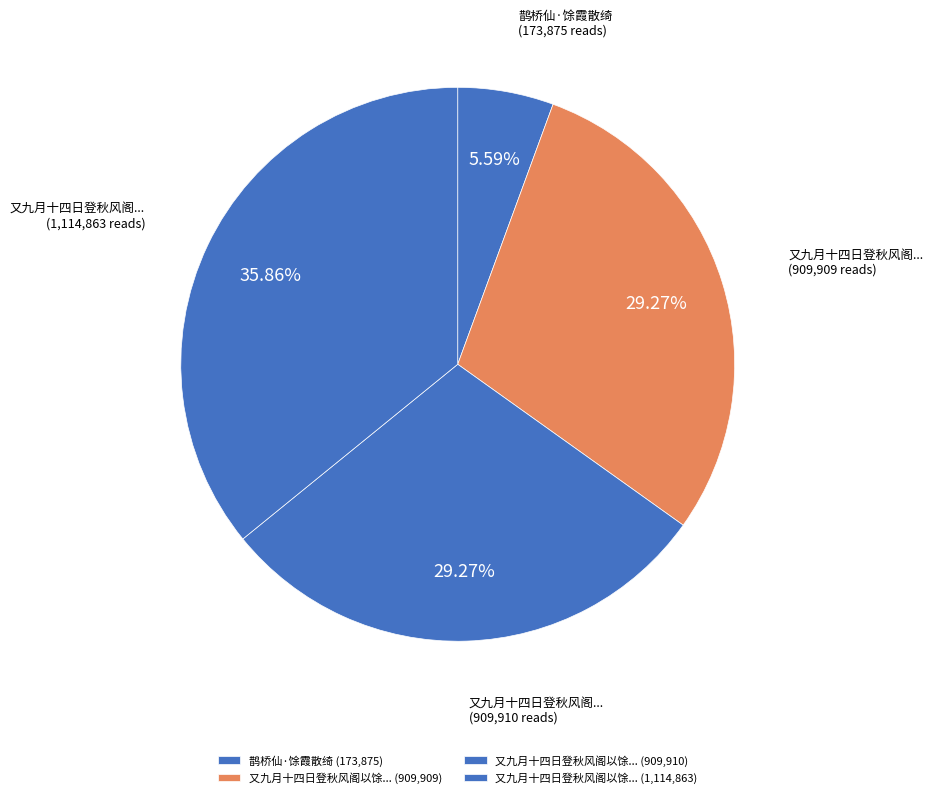

What is the largest slice in the pie chart?

又九月十四日登秋风阁以馀霞散成绮澄江静如练为韵分得馀静二字